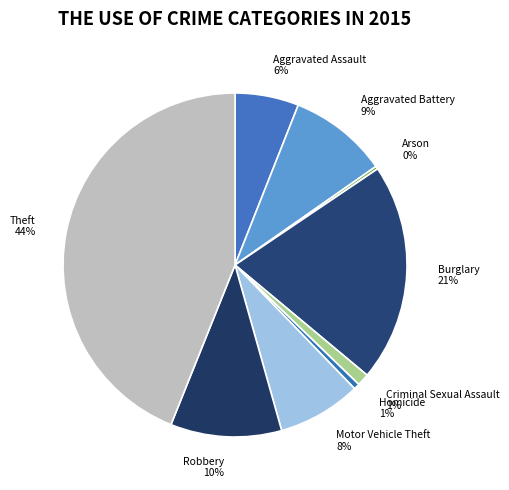

What is the ratio of the value at Theft to the value at Aggravated Assault?

7.3